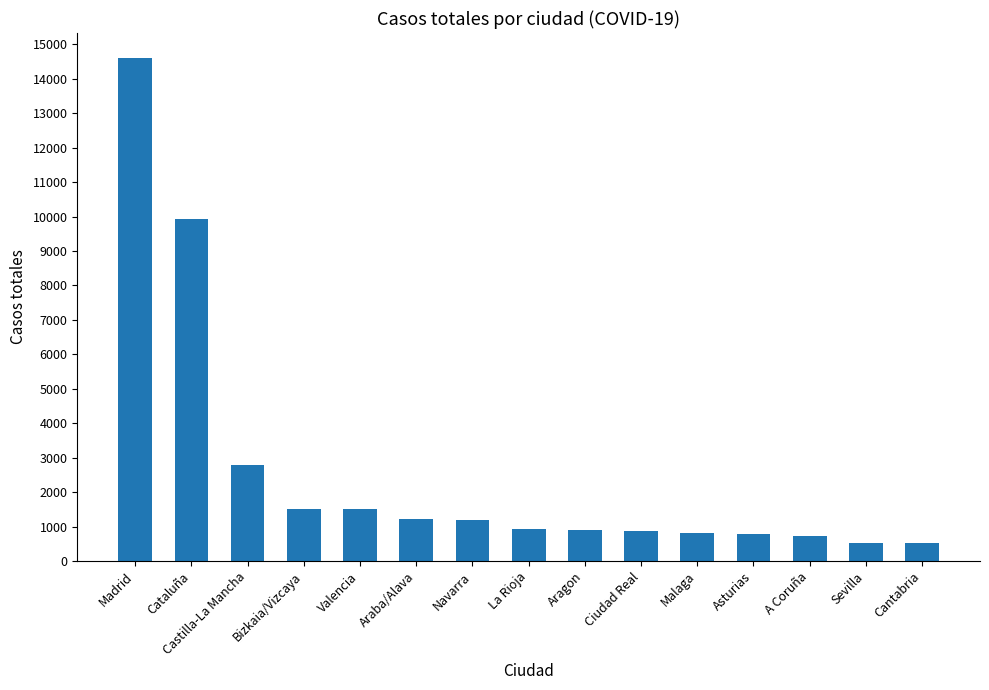

What is the average value?

2588